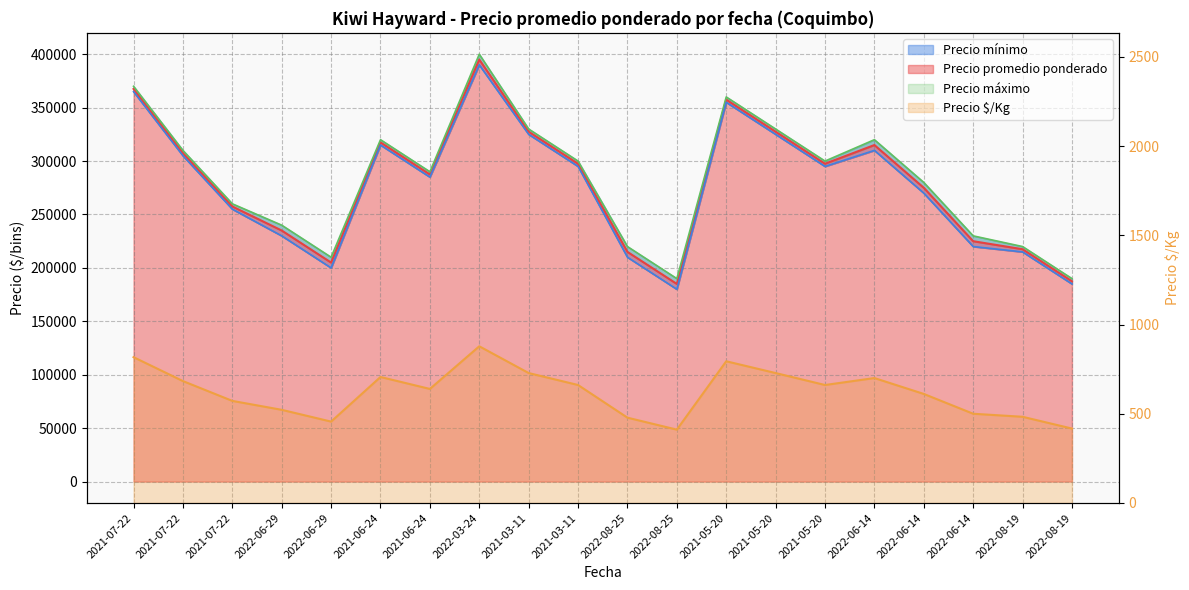

Rank the series at 2022-06-29 from highest to lowest value.

Precio máximo, Precio promedio ponderado, Precio mínimo, Precio $/Kg